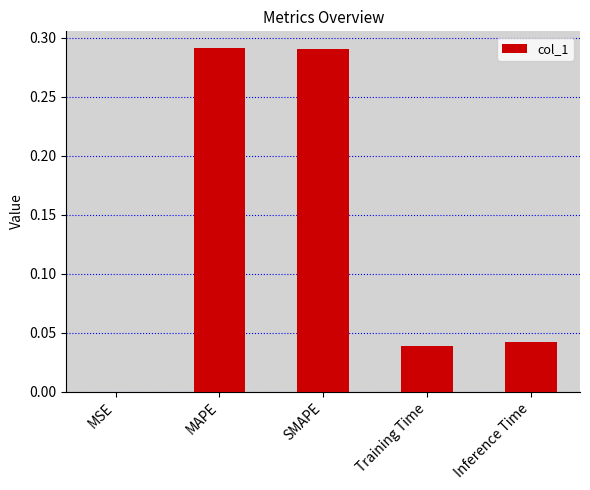

True or false: the data shows 0.0 at Training Time.

True